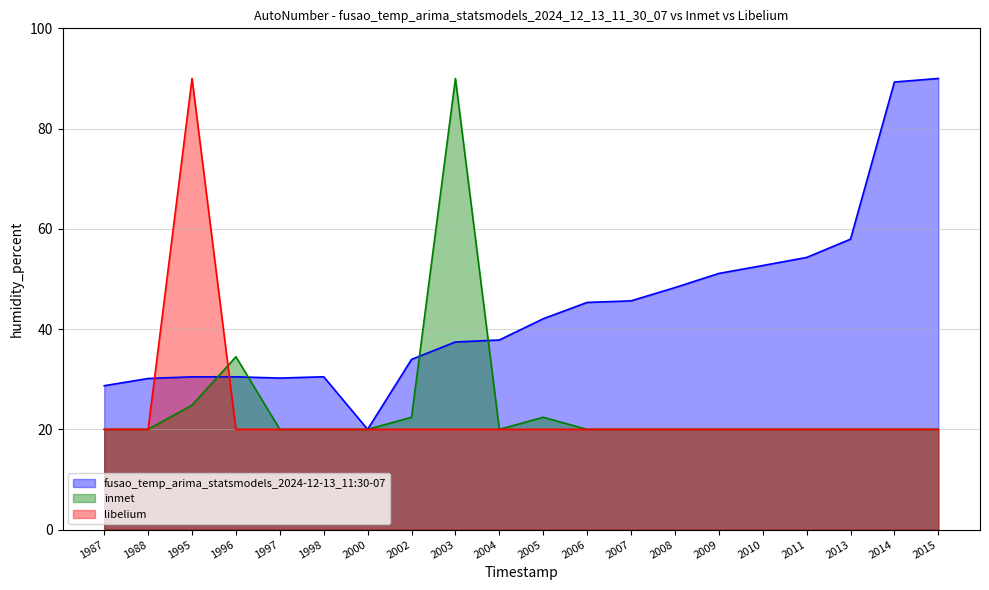

Which label corresponds to the smallest value in the chart?

2000